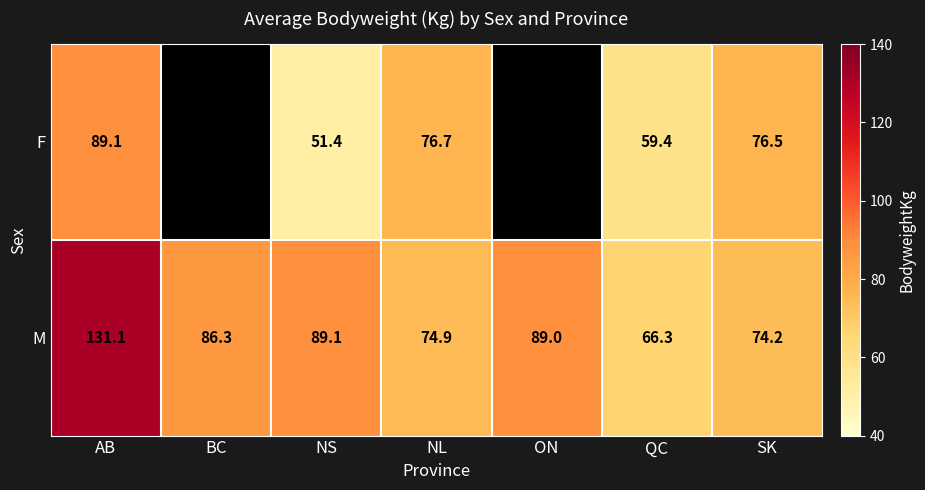

List the labels in order of M value, largest first.

AB, NS, ON, BC, NL, SK, QC